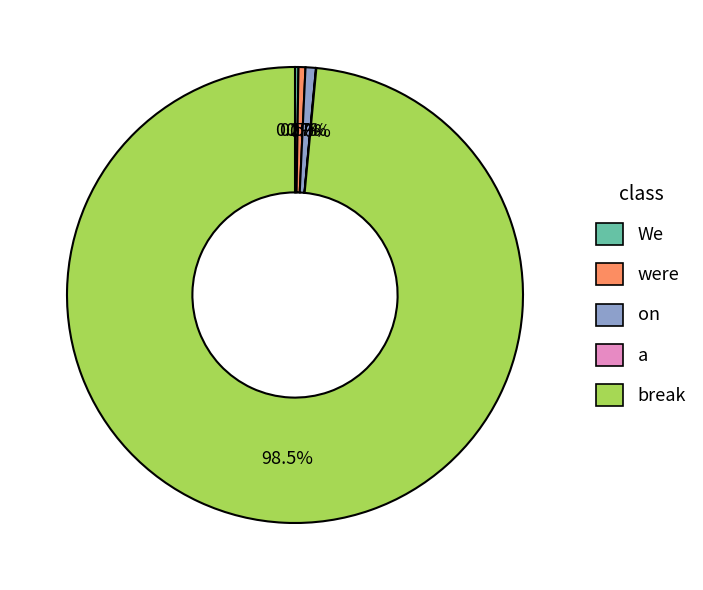

True or false: We accounts for 13% of the total.

False